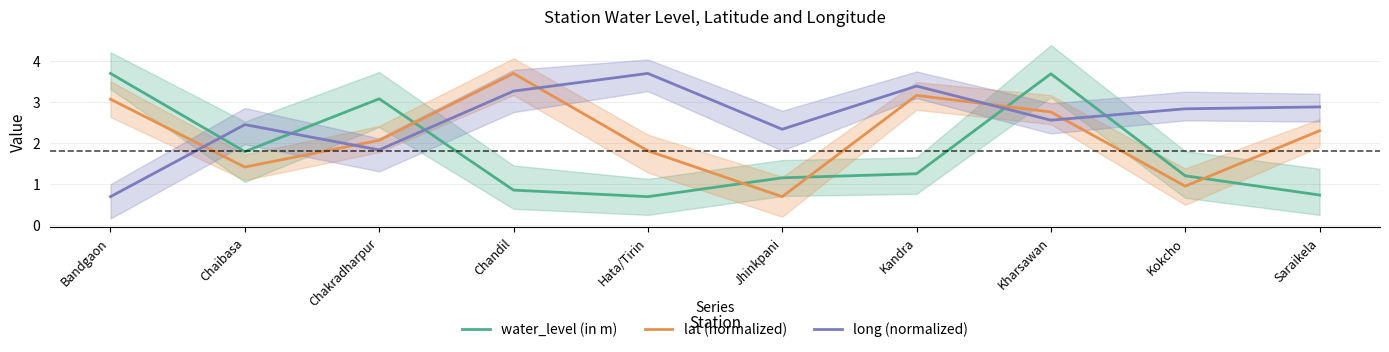

Between Hata/Tirin and Kandra, which series saw the biggest shift?

lat (normalized)